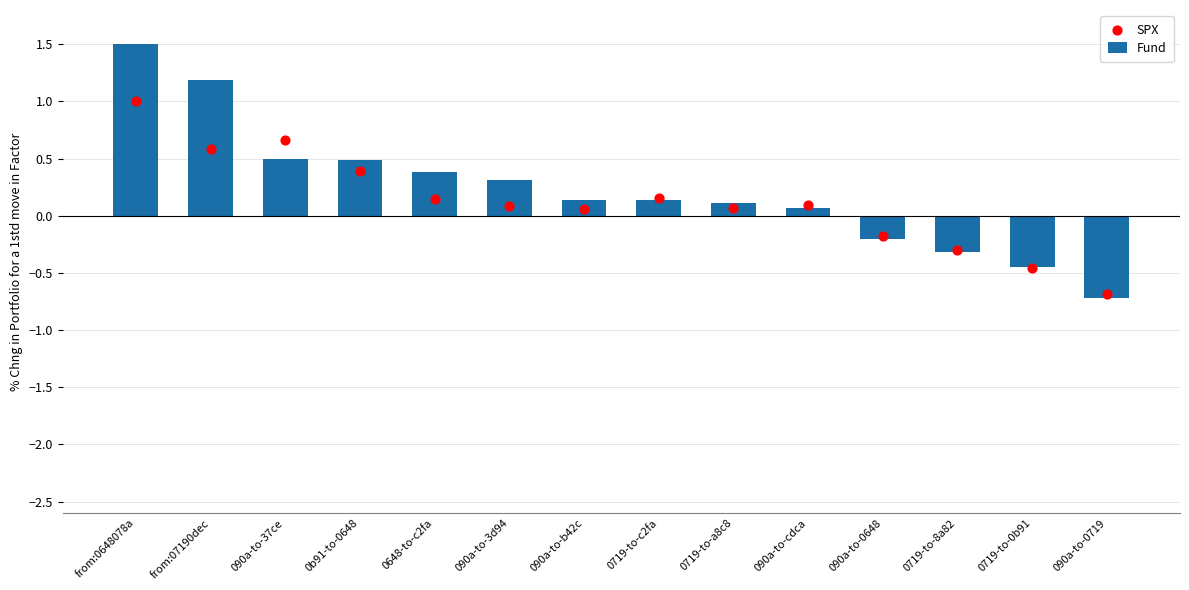

Which series has the largest Y range (max minus min)?

Fund